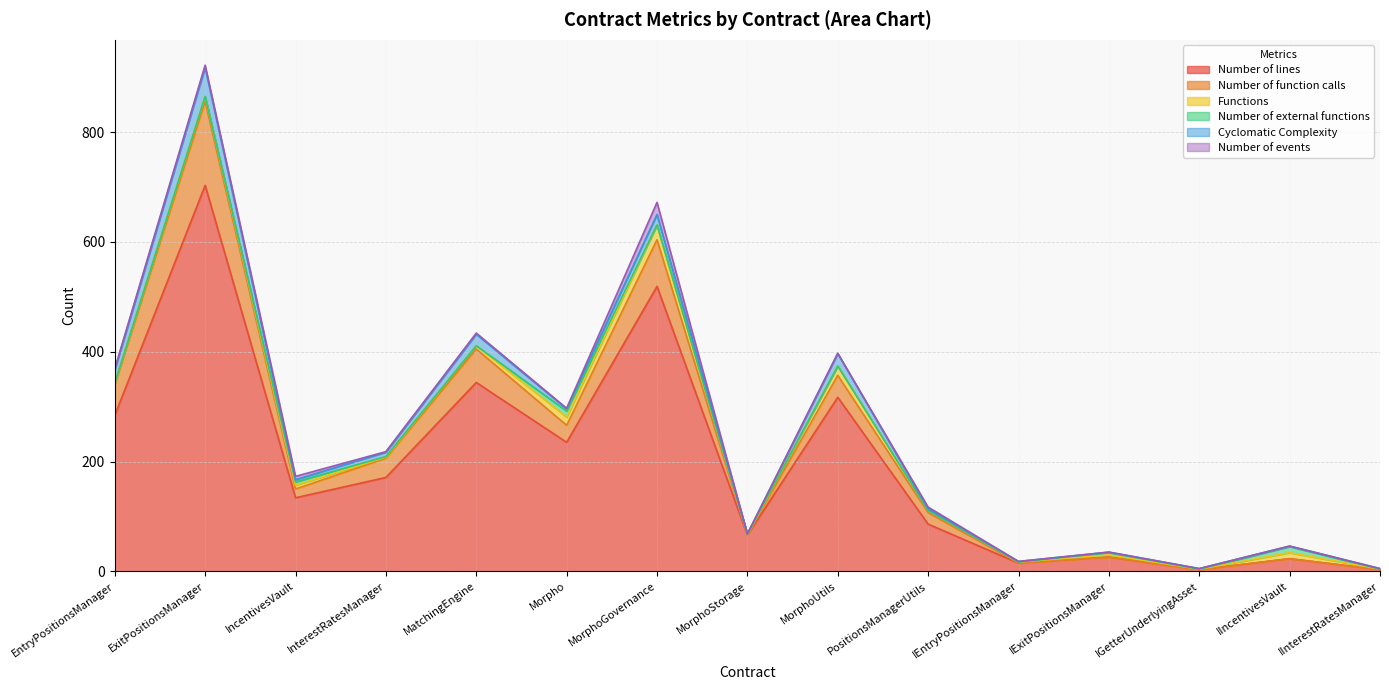

Which series has the largest range (max minus min)?

Number of lines